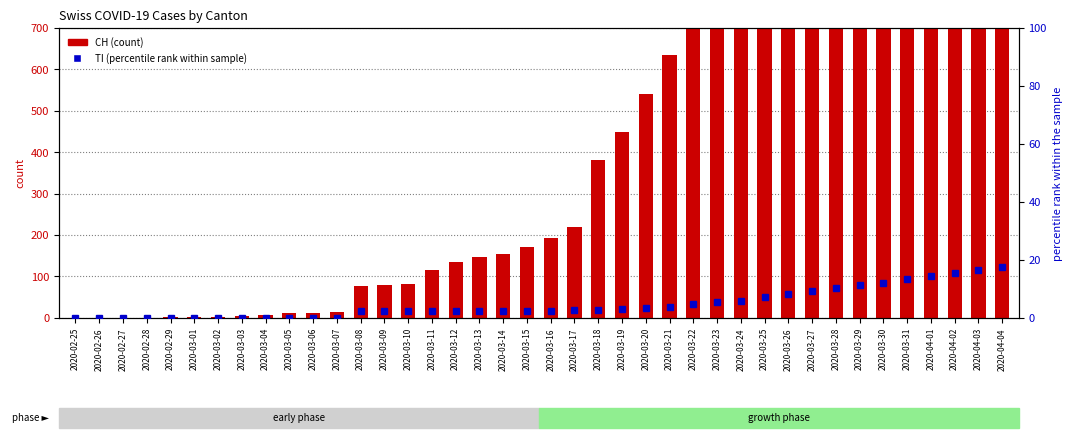

True or false: CH (count) has a value of 3.0 at 2020-03-02.

True